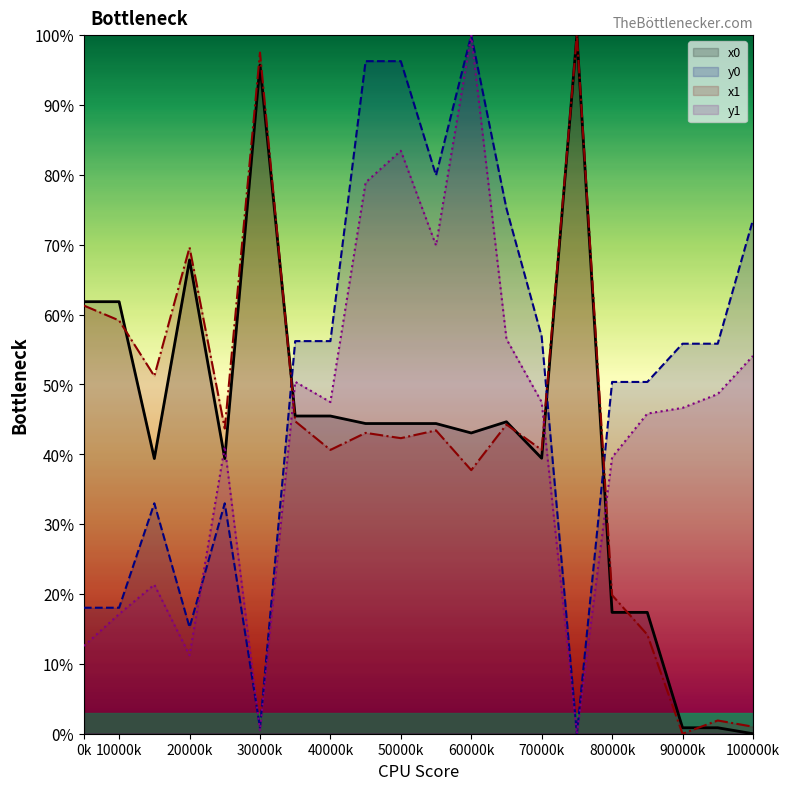

The x1 series shows 37.7 at 60000k. True or false?

True